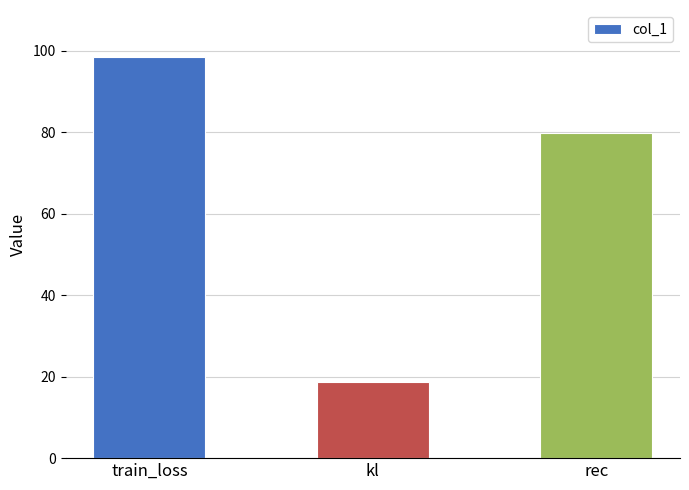

What is the change in value from train_loss to kl?

-79.9